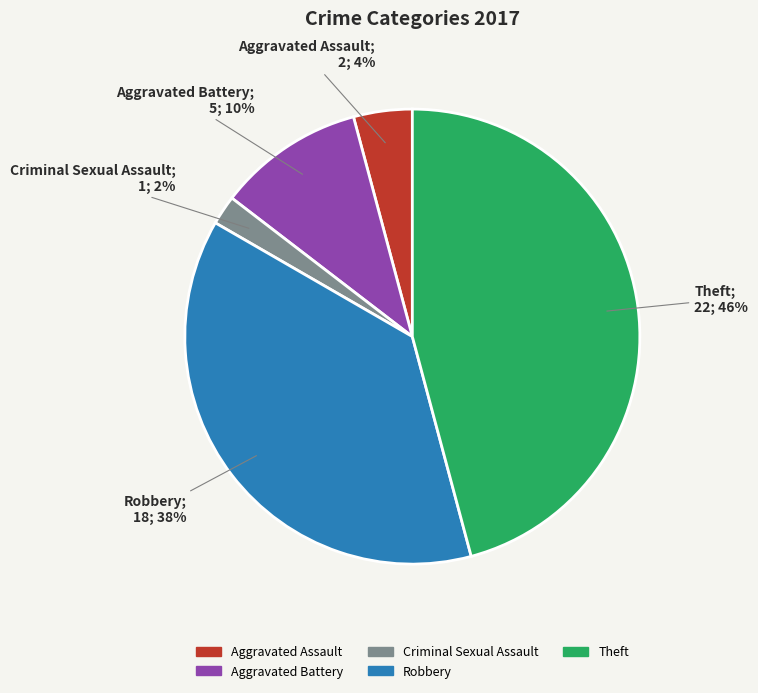

Do Aggravated Battery and Aggravated Assault together represent more than half of the pie?

No